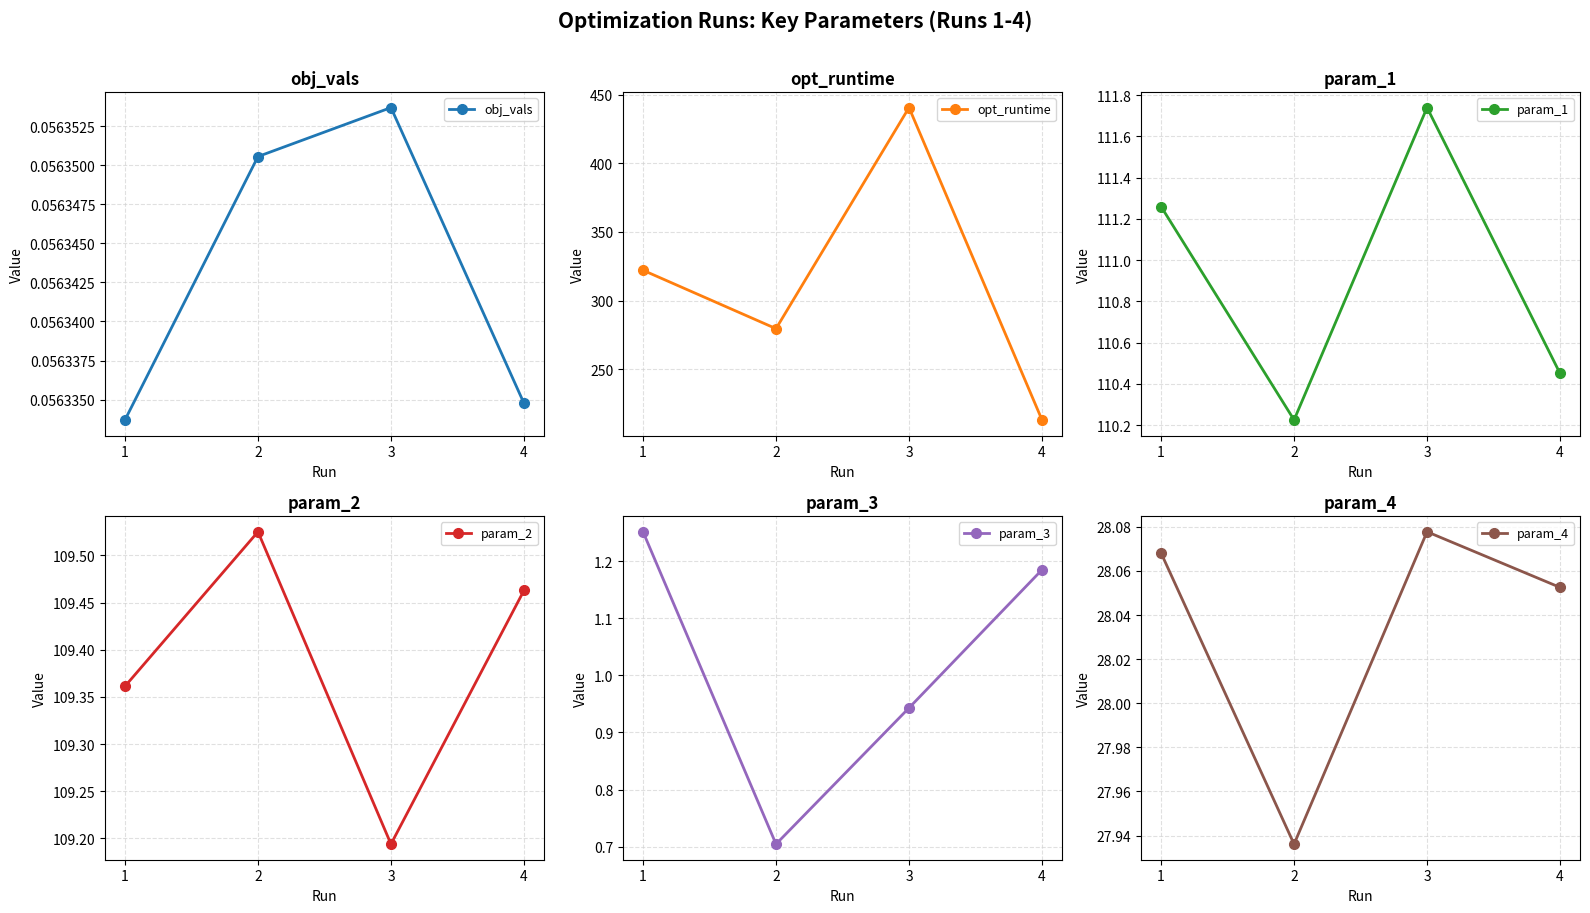

Does the chart have visible grid lines?

Yes